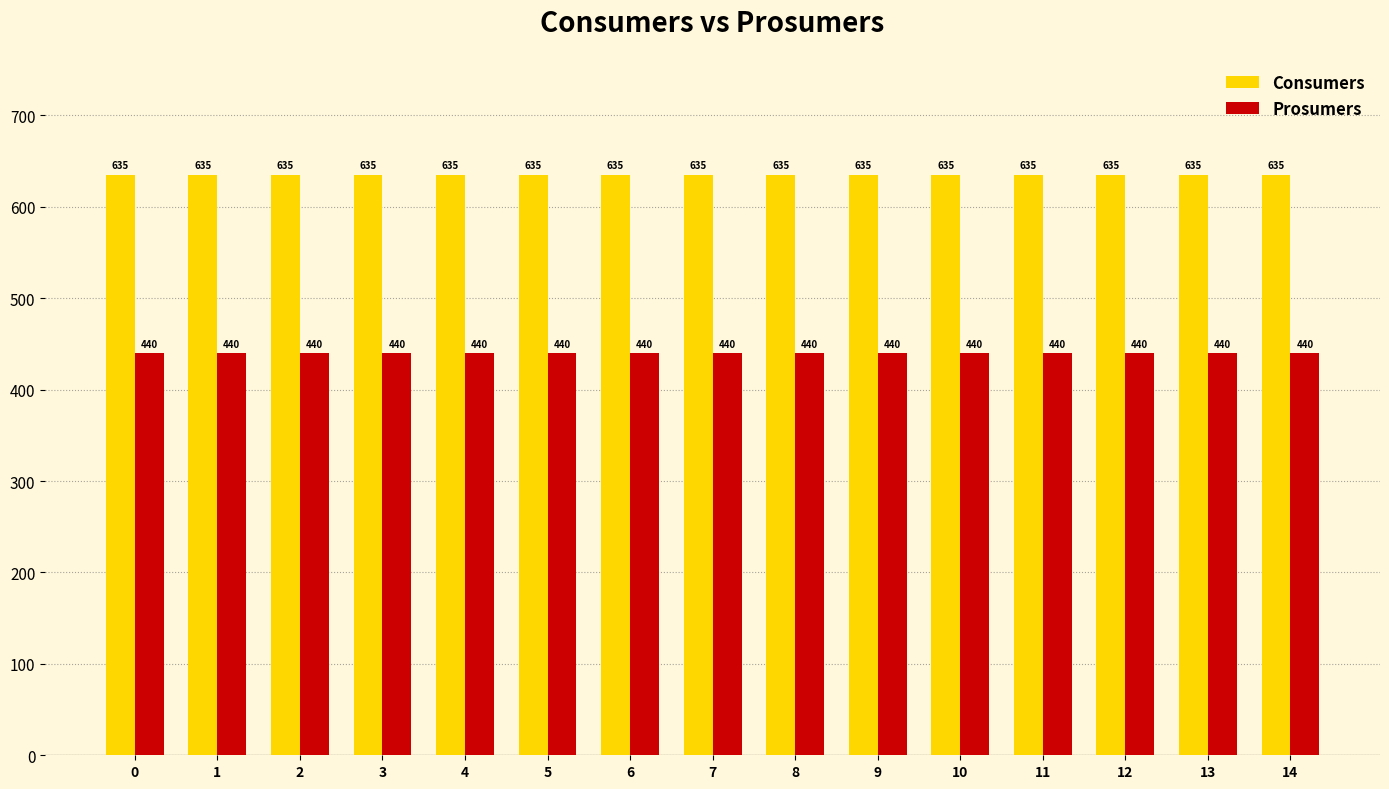

Are the bars grouped side by side (vs. stacked)?

Yes